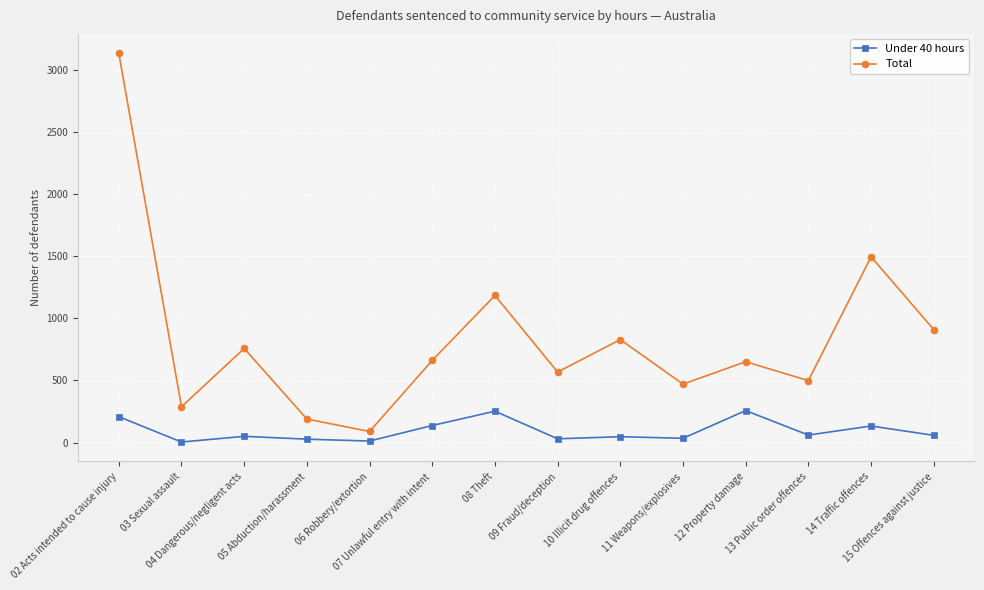

True or false: Under 40 hours and Total cross at least once.

False